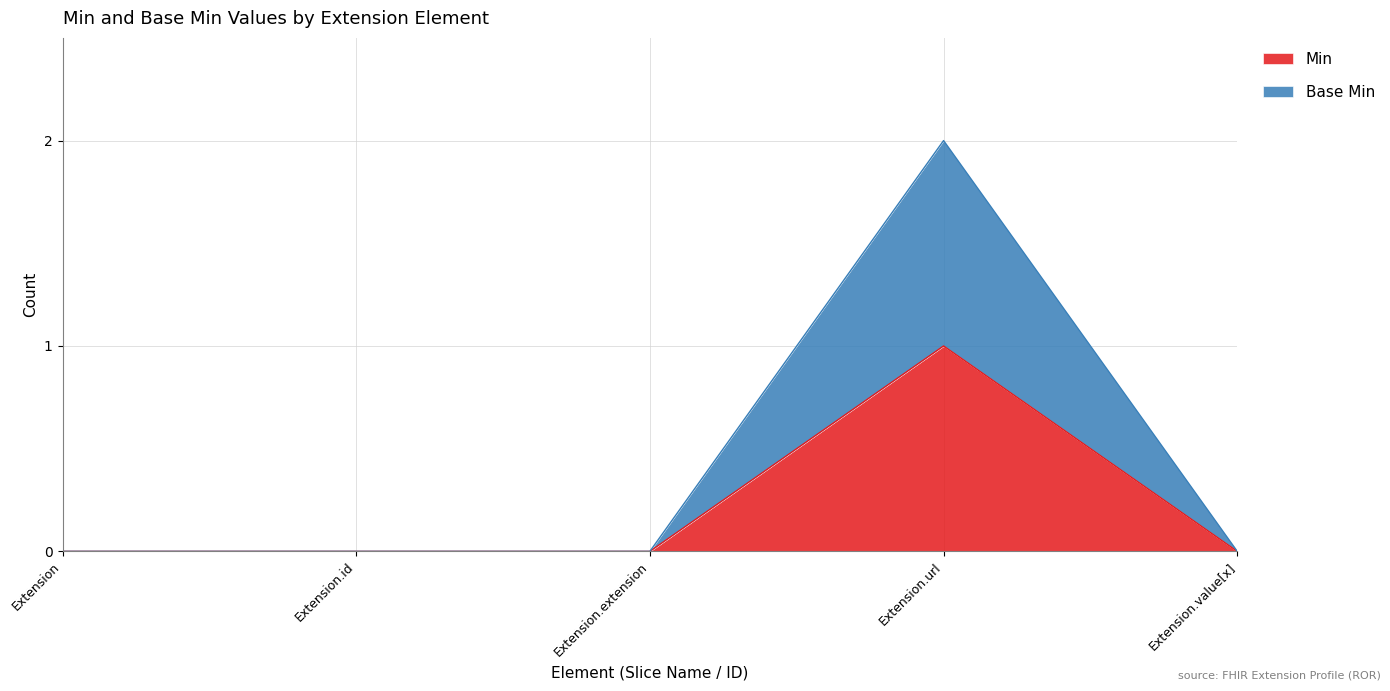

Where is the first local maximum for Base Min?

Extension.url